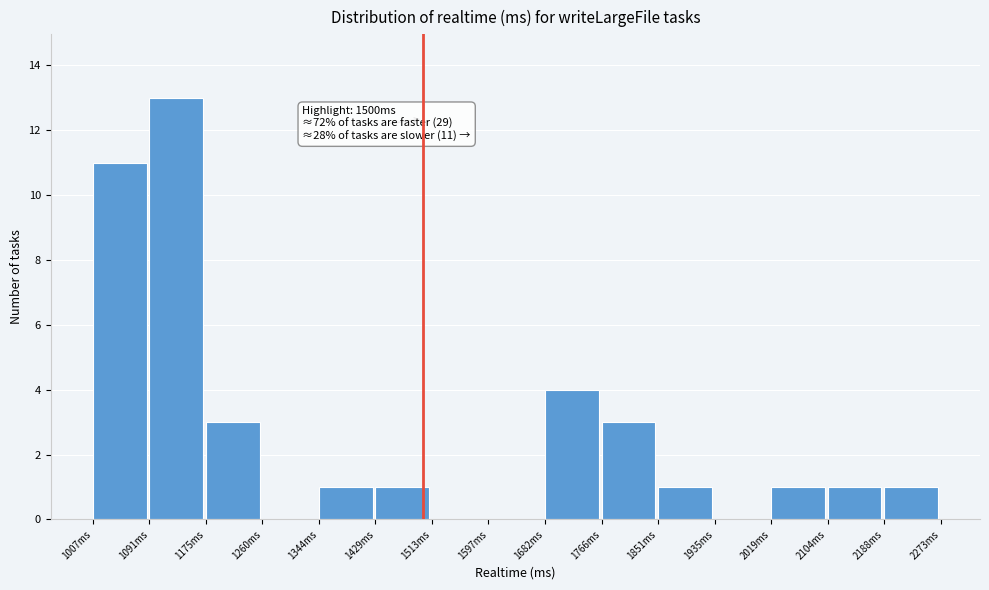

Over which range of the x-axis is the bar tallest?

1090 to 1180